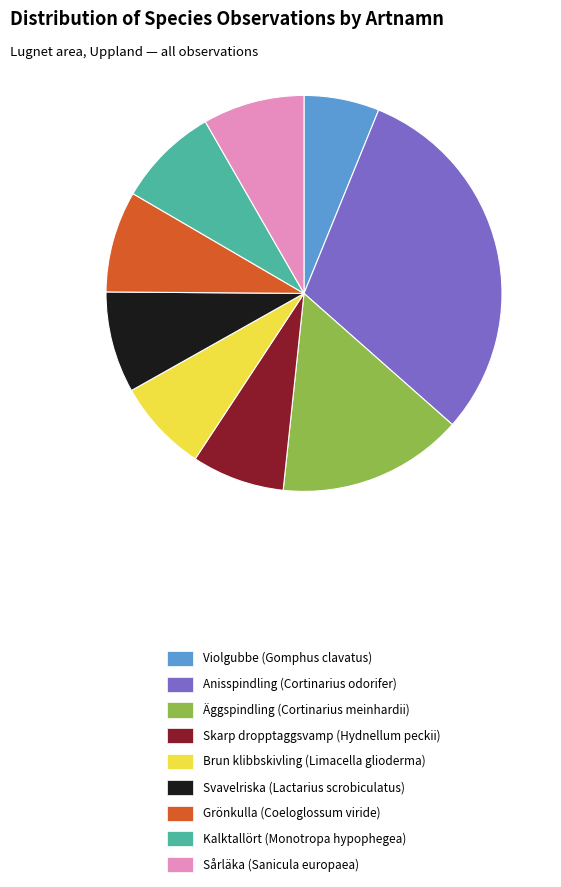

Which slice is the smallest?

Violgubbe